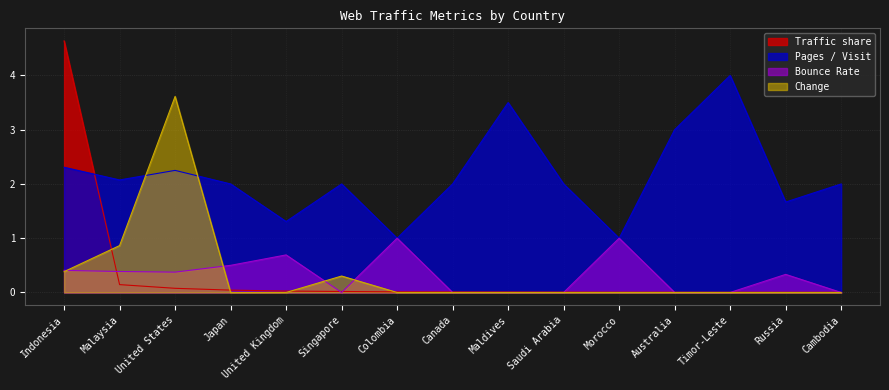

List the series in order of their peak value, lowest first.

Bounce Rate, Change, Pages / Visit, Traffic share